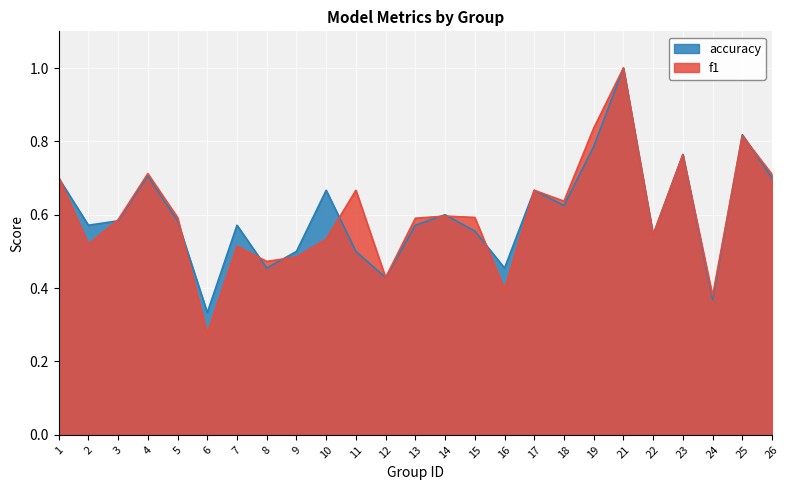

Count the number of categories in the chart.

25